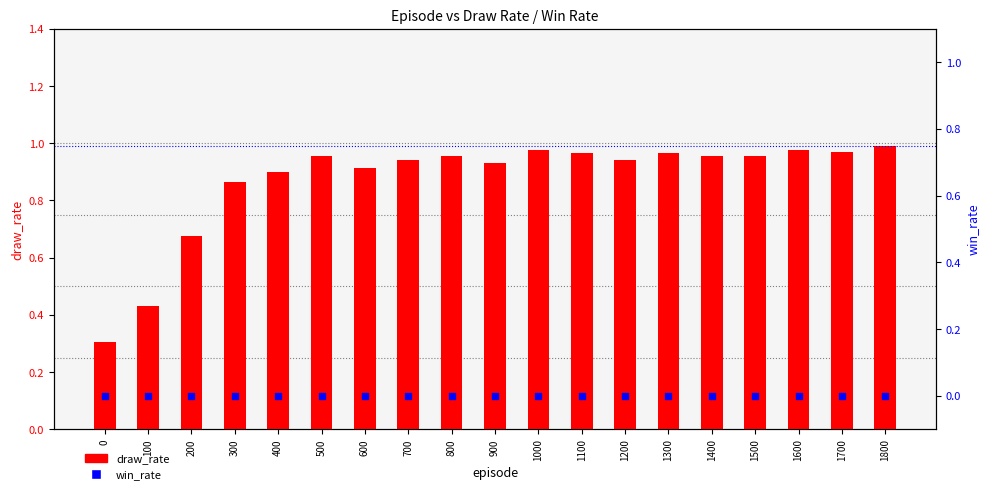

At which category is the sum across all series the highest?

1800